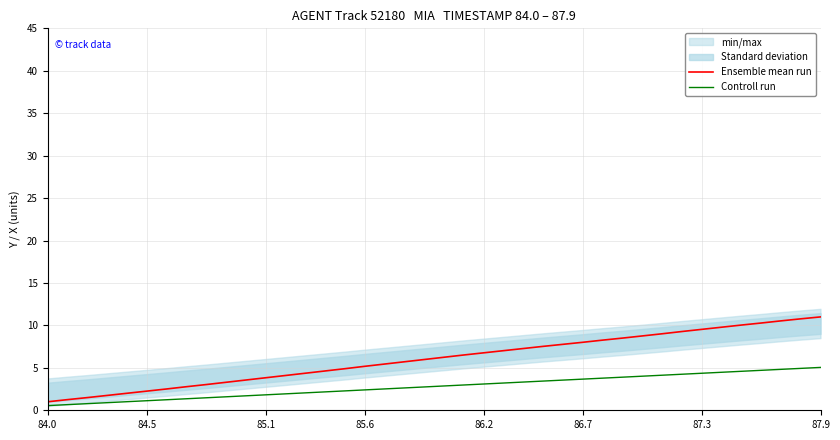

True or false: Controll run has a value of 1.8 at 28.

False